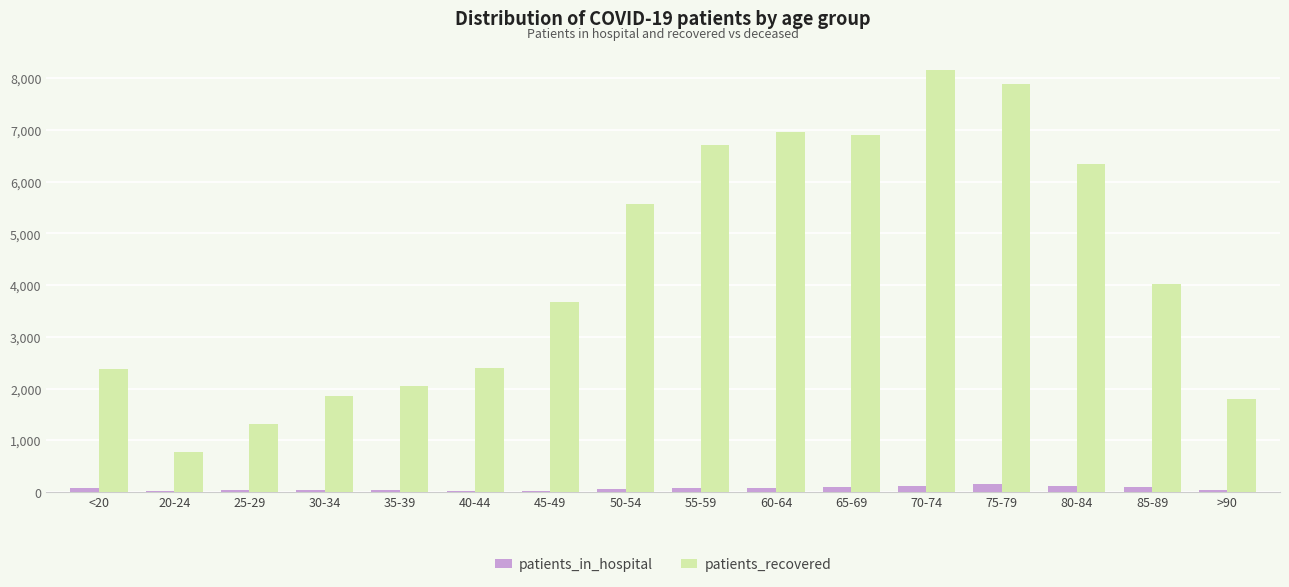

Which series has the widest spread of values?

patients_recovered